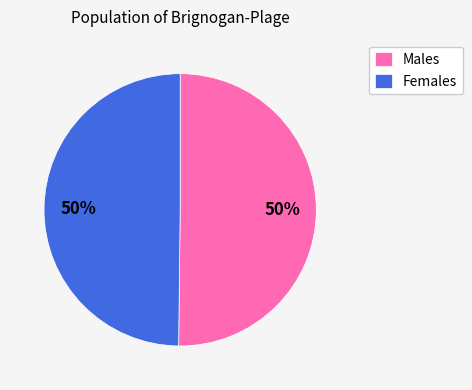

How many segments does this pie chart have?

2